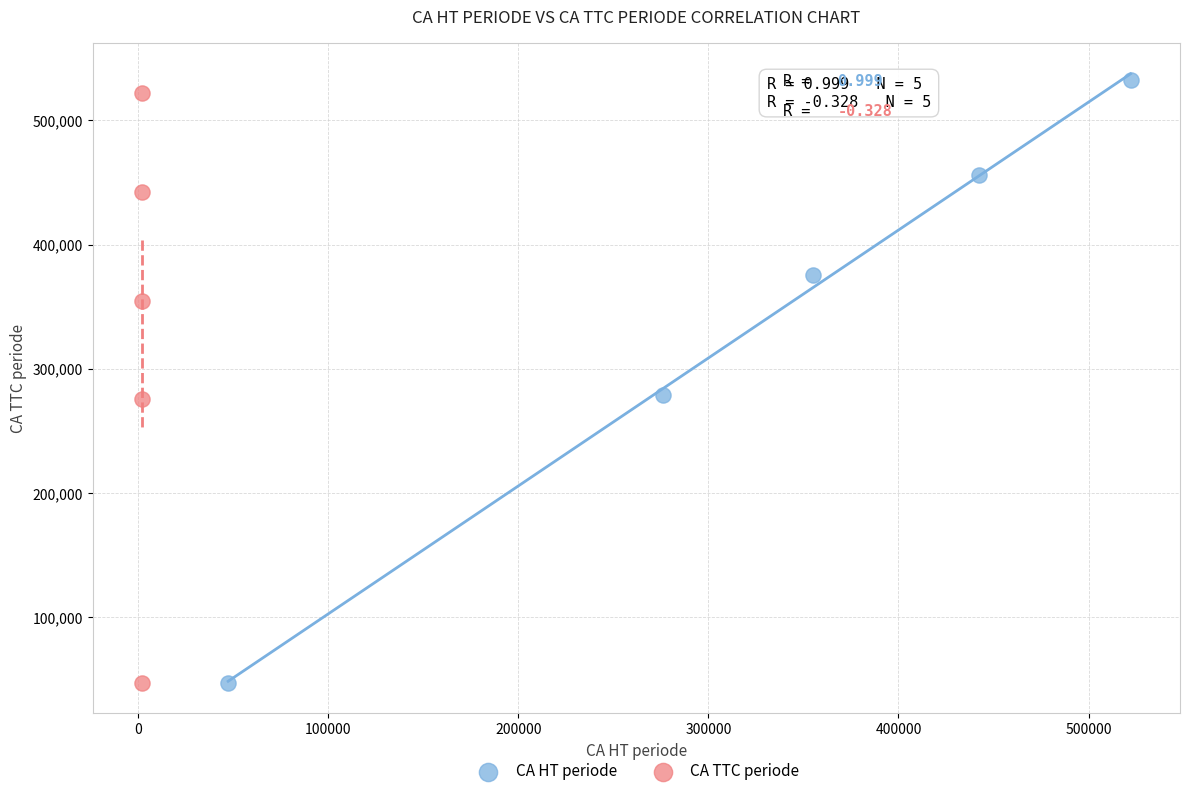

Which series reaches the maximum Y coordinate?

CA HT periode